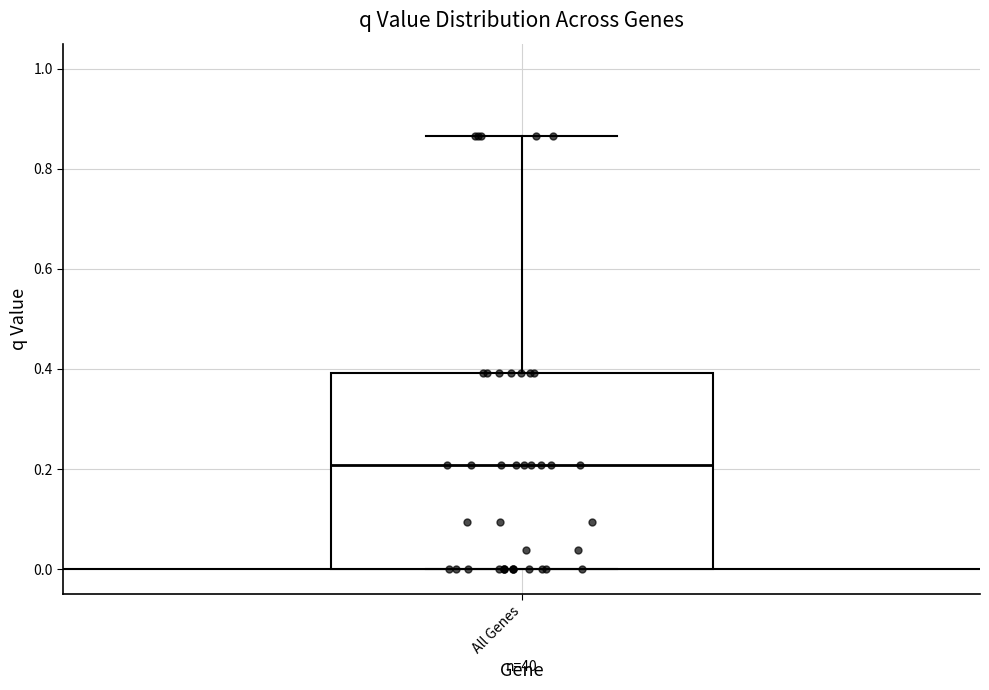

Where is the upper edge of the box for All Genes on the y-axis? The values are not printed on the chart, so give them approximately, as read against the axis.

0.40